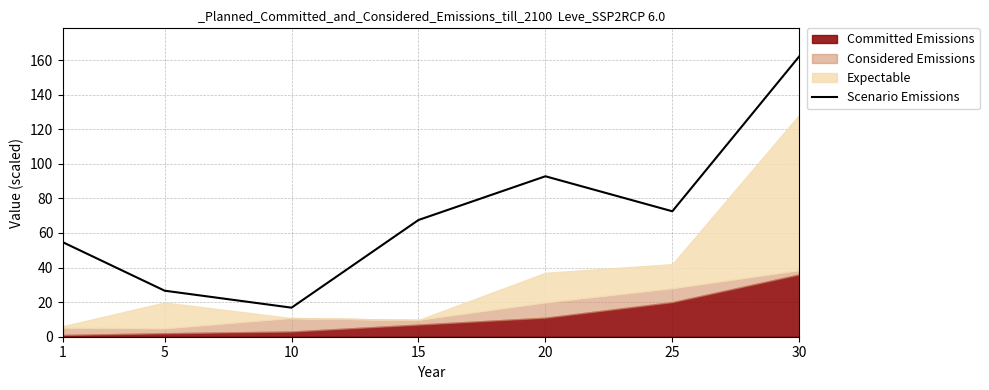

How many lines are shown in the chart?

1